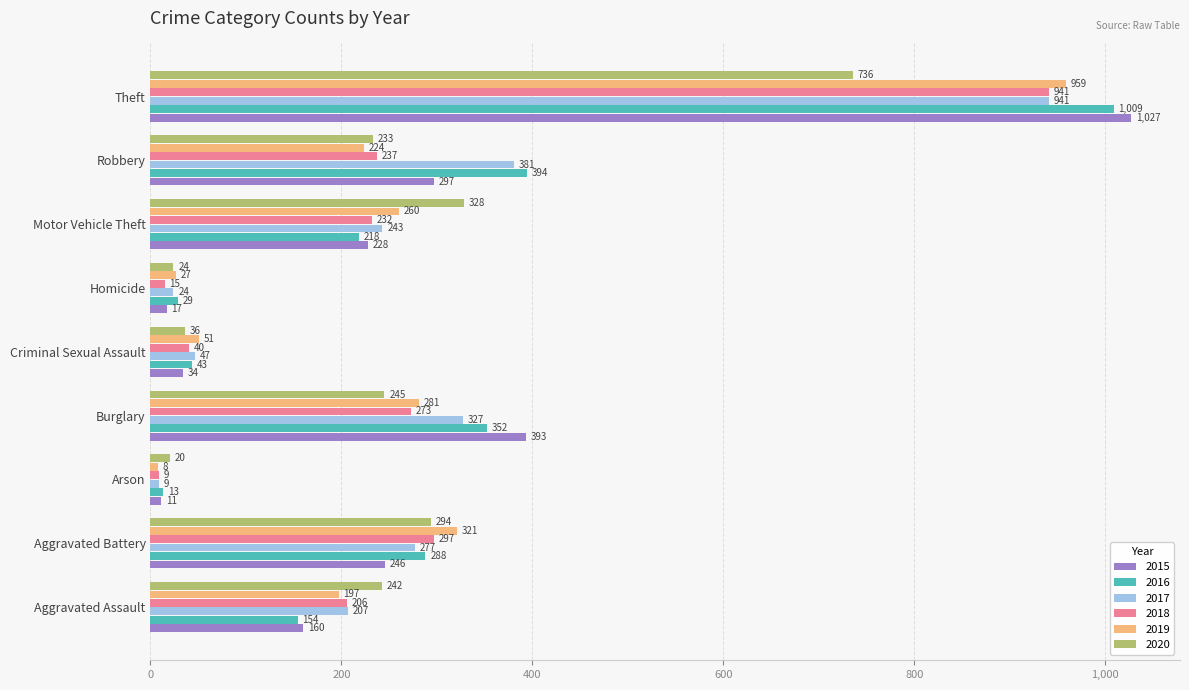

What is the difference between the 2020 values at Robbery and Theft?

503